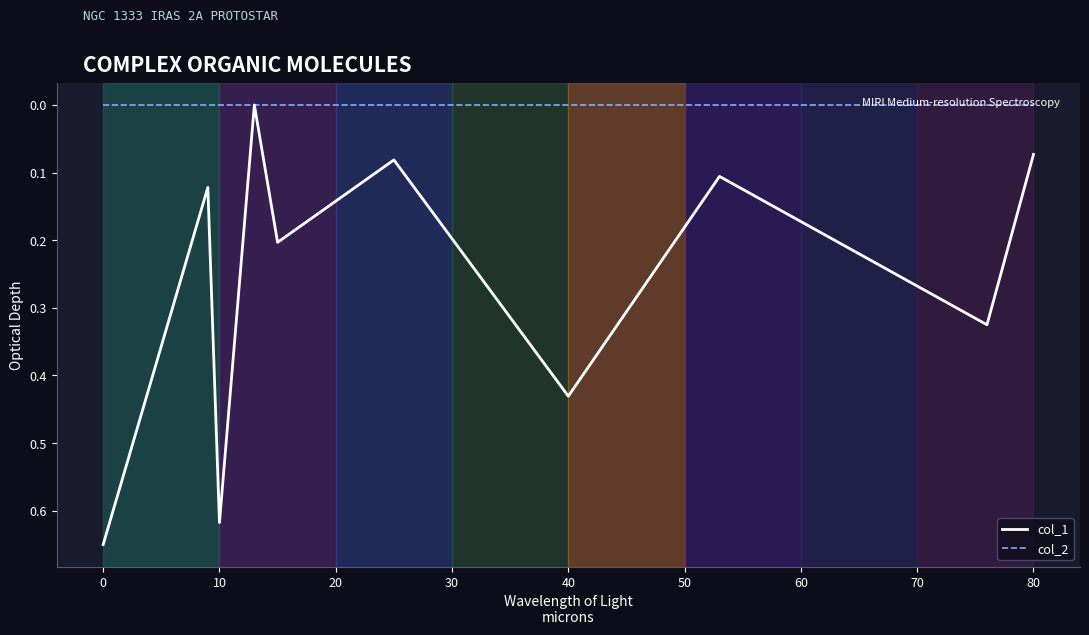

List the series in order of their peak value, highest first.

col_1, col_2